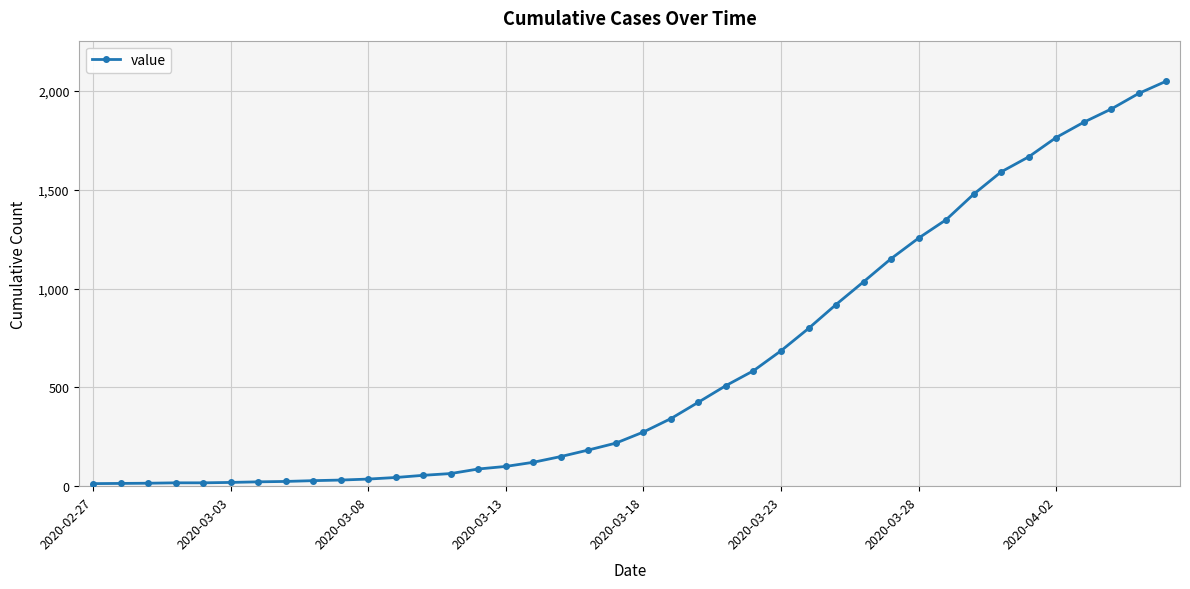

What is the greatest value displayed?

2049